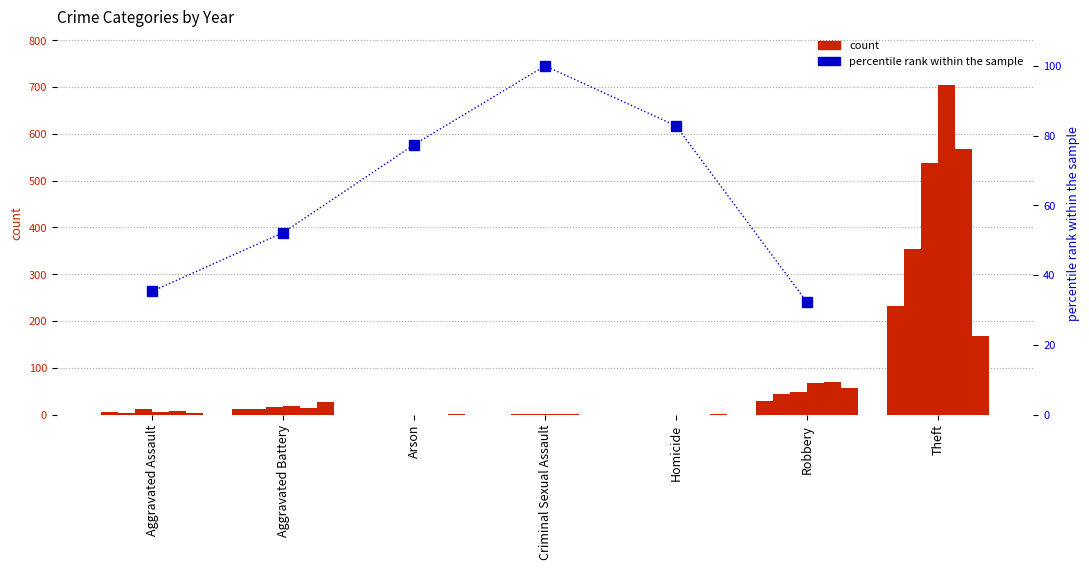

What is the label of the 2nd bar from the left?

Aggravated Battery